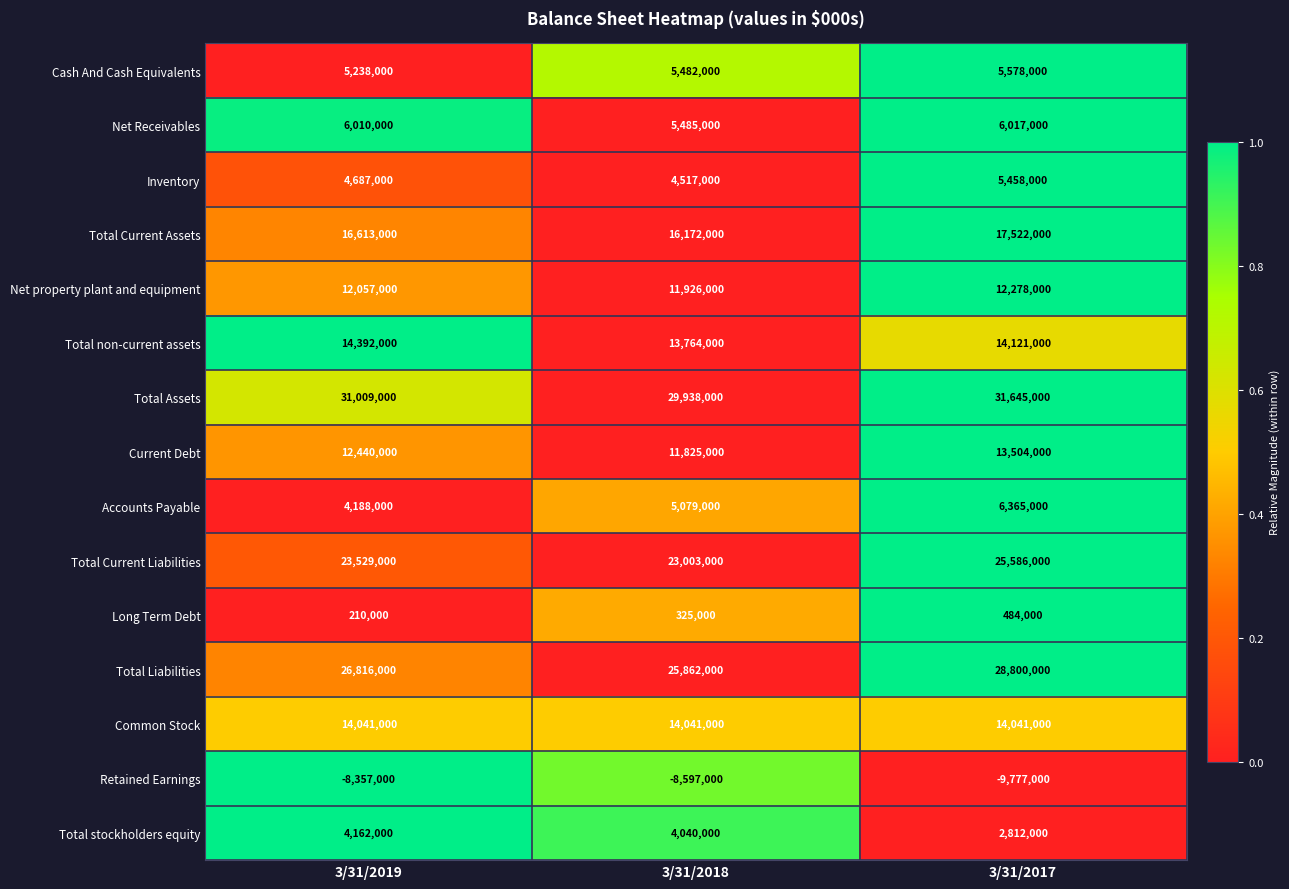

Which series has the largest range (max minus min)?

Total Liabilities